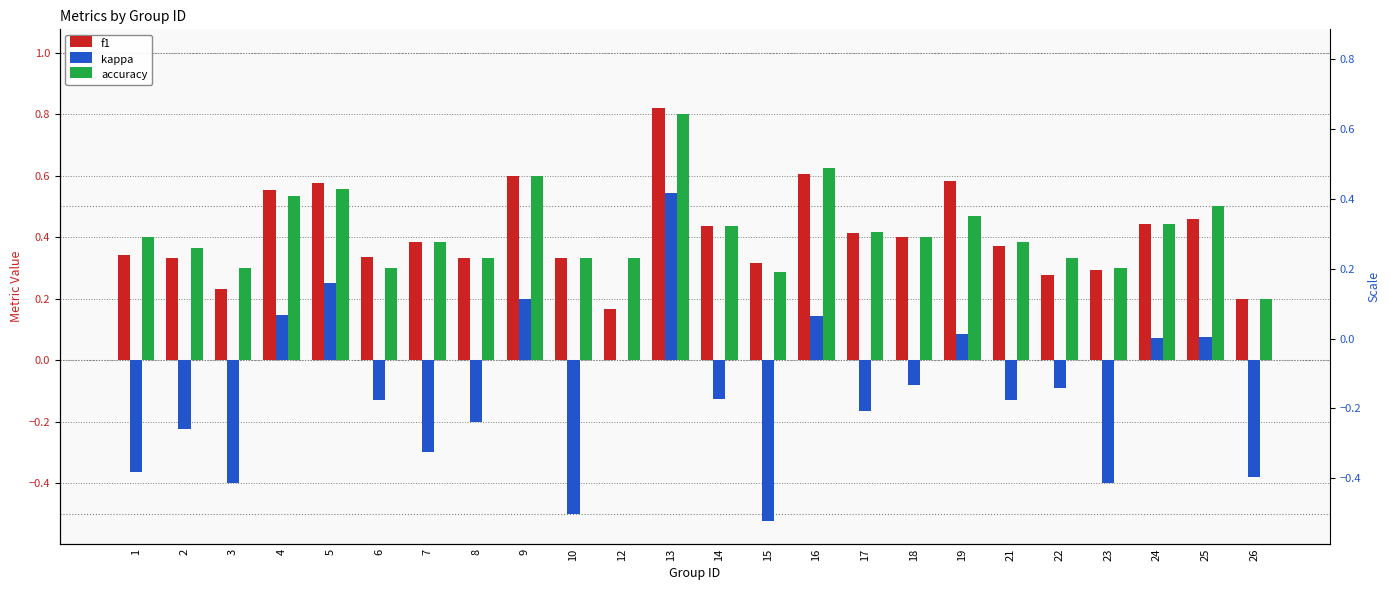

Which series has the largest range (max minus min)?

kappa